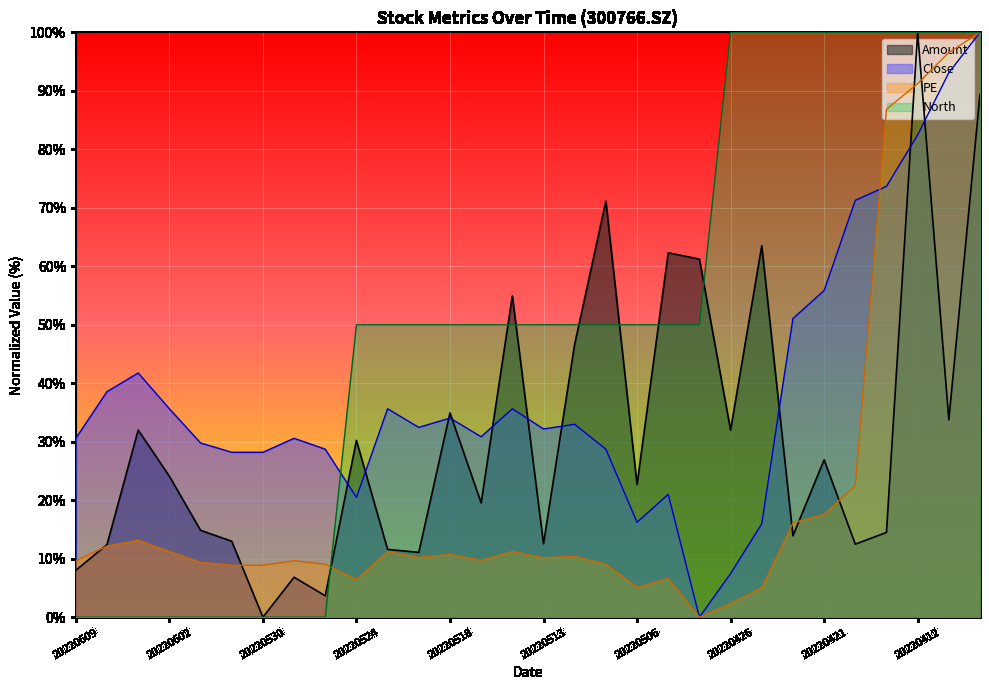

Reading left to right, transcribe all the data shown in this chart.

Amount: 8.0	12.4	32.0	24.1	14.9	13.0	0.0	6.8	3.7	30.2	11.6	11.1	34.9	19.5	54.9	12.6	46.7	71.1	22.7	62.3	61.2	32.0	63.5	13.9	26.9	12.5	14.5	100.0	33.7	89.4
Close: 30.6	38.6	41.8	35.6	29.8	28.2	28.2	30.6	28.7	20.5	35.6	32.4	34.0	30.9	35.6	32.2	33.0	28.7	16.2	21.0	0.0	7.4	16.0	51.1	55.9	71.3	73.7	82.4	93.1	100.0
PE: 9.6	12.2	13.2	11.2	9.4	8.9	8.9	9.6	9.1	6.5	11.2	10.2	10.7	9.7	11.2	10.1	10.4	9.1	5.1	6.6	0.0	2.3	5.0	16.1	17.6	22.5	86.8	91.2	96.5	100.0
North: 0.0	0.0	0.0	0.0	0.0	0.0	0.0	0.0	0.0	50.0	50.0	50.0	50.0	50.0	50.0	50.0	50.0	50.0	50.0	50.0	50.0	100.0	100.0	100.0	100.0	100.0	100.0	100.0	100.0	100.0